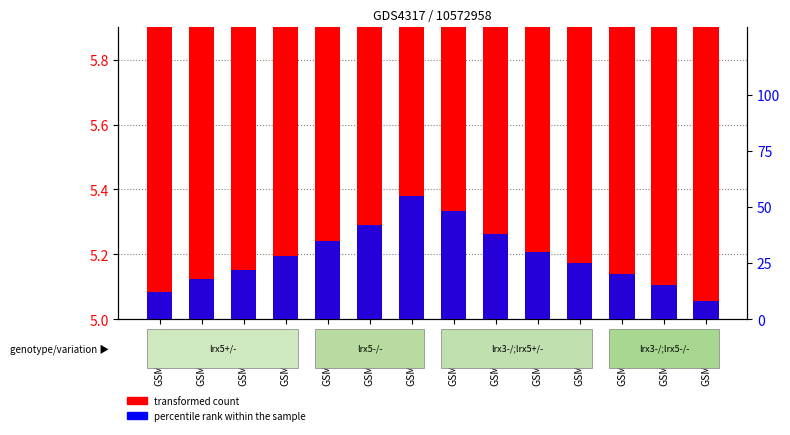

True or false: transformed count has a value of 3.2 at GSM950336.

False